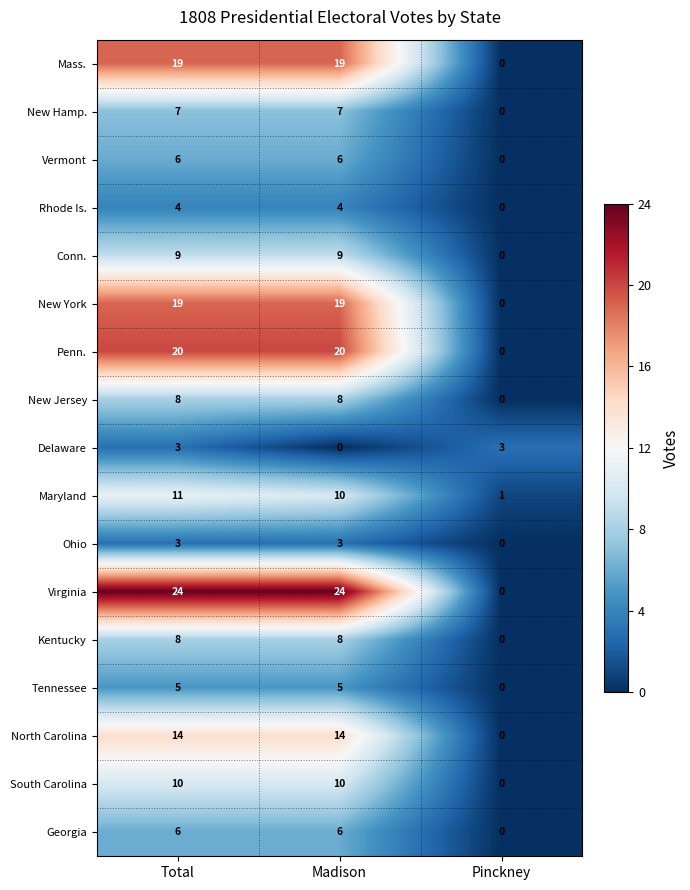

How many data points does each series have?

3